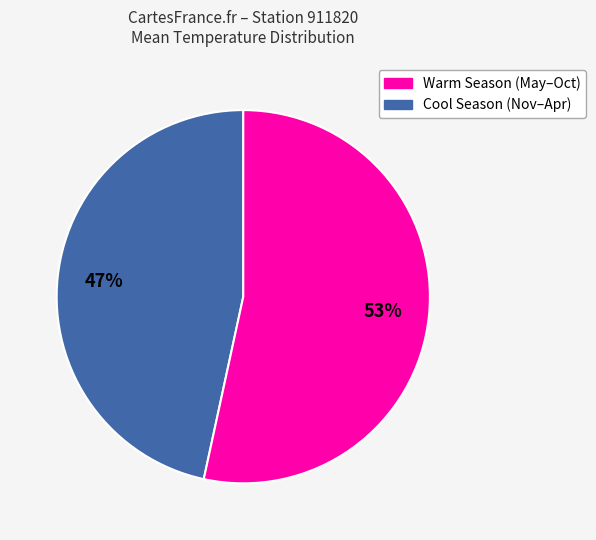

To the nearest percent, what percentage of the pie is Cool Season (Nov–Apr)?

53%